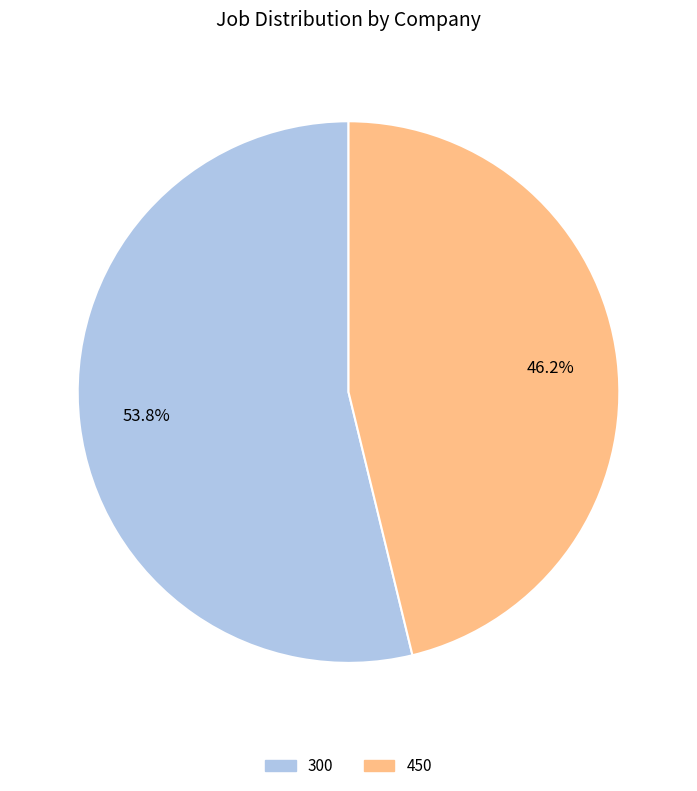

Which slice is the largest?

300